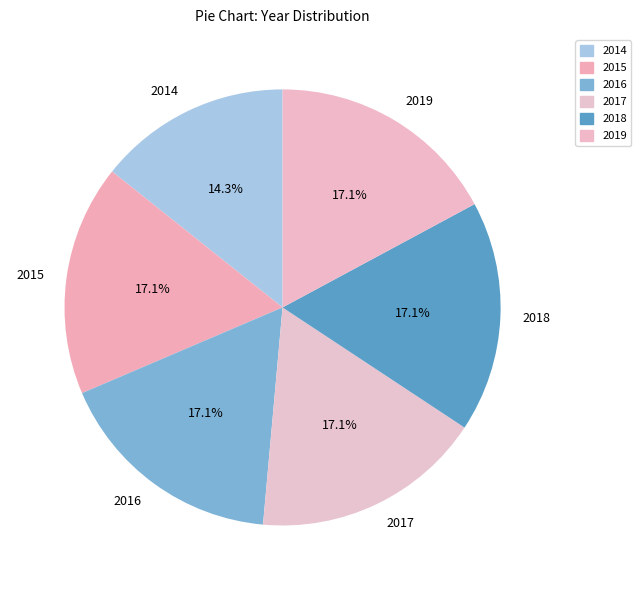

To the nearest percent, what is the combined percentage of 2018 and 2017?

34%